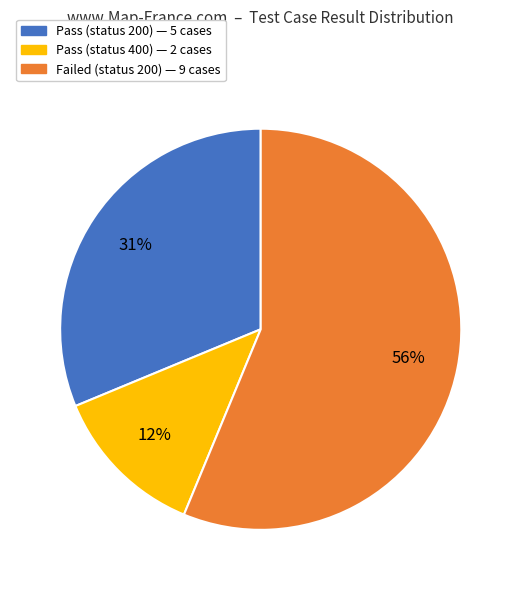

Is there any slice that represents more than half of the pie?

Yes